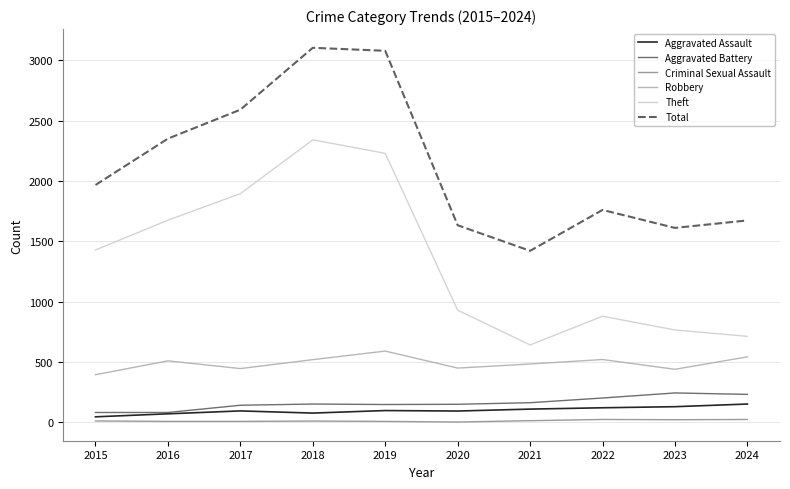

Does the chart display data point markers on the line(s)?

No